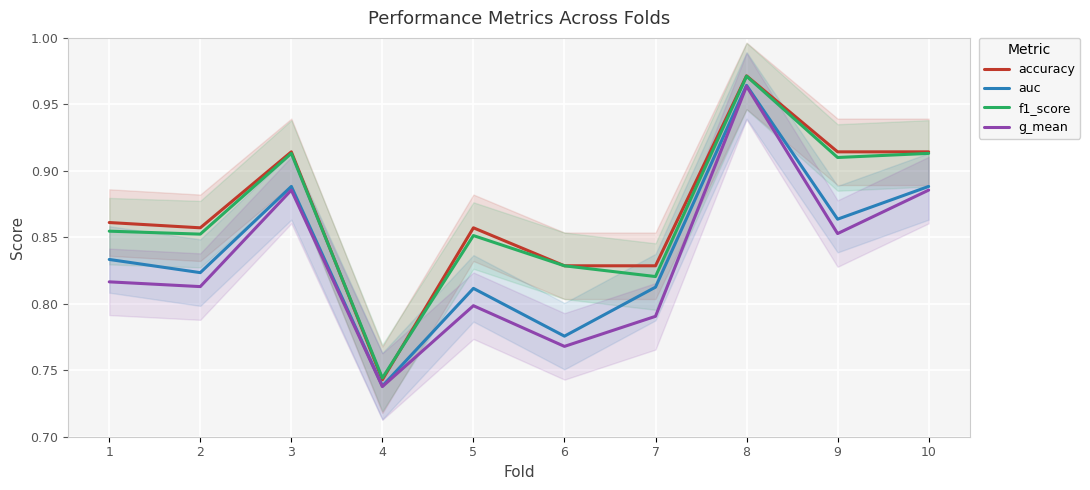

True or false: auc and g_mean intersect in this chart.

False